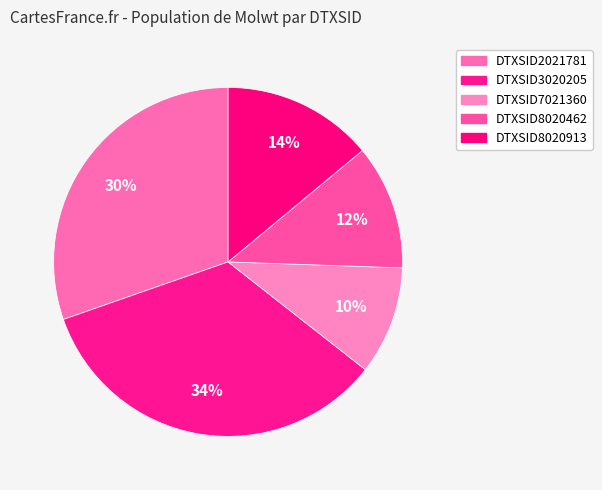

Is it true that DTXSID2021781 is 44% of the pie?

False